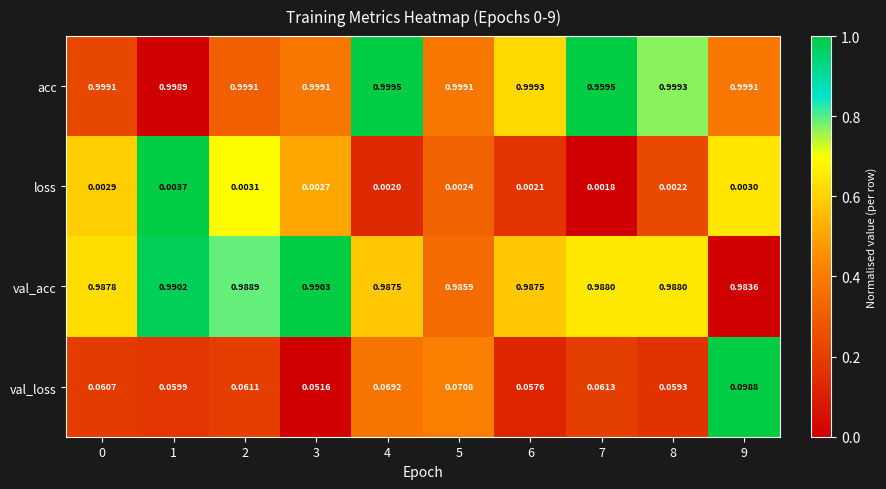

Which series has the largest total across all categories?

acc